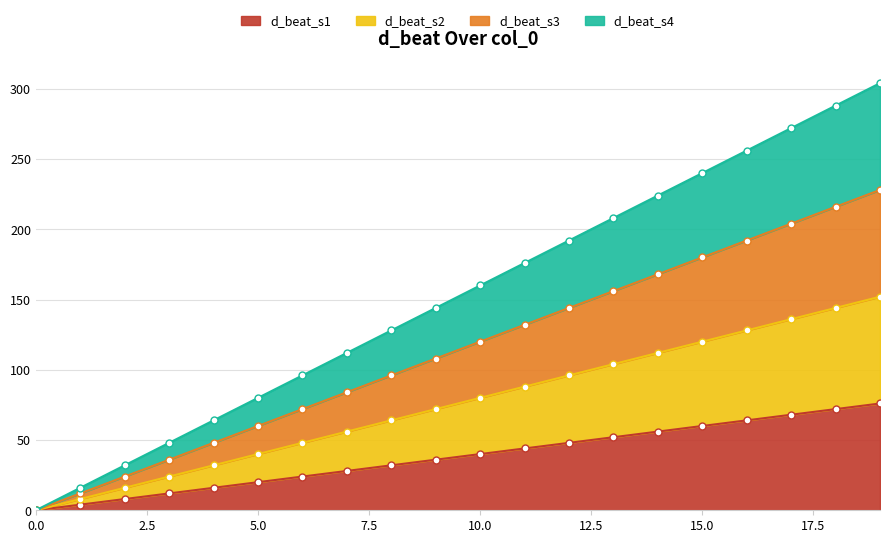

True or false: d_beat_s1 has a value of 72 at 18.

True